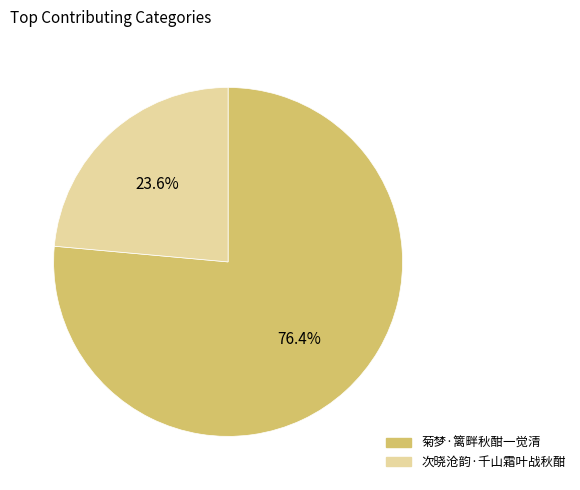

True or false: 次晓沧韵·千山霜叶战秋酣 accounts for 24% of the total.

True